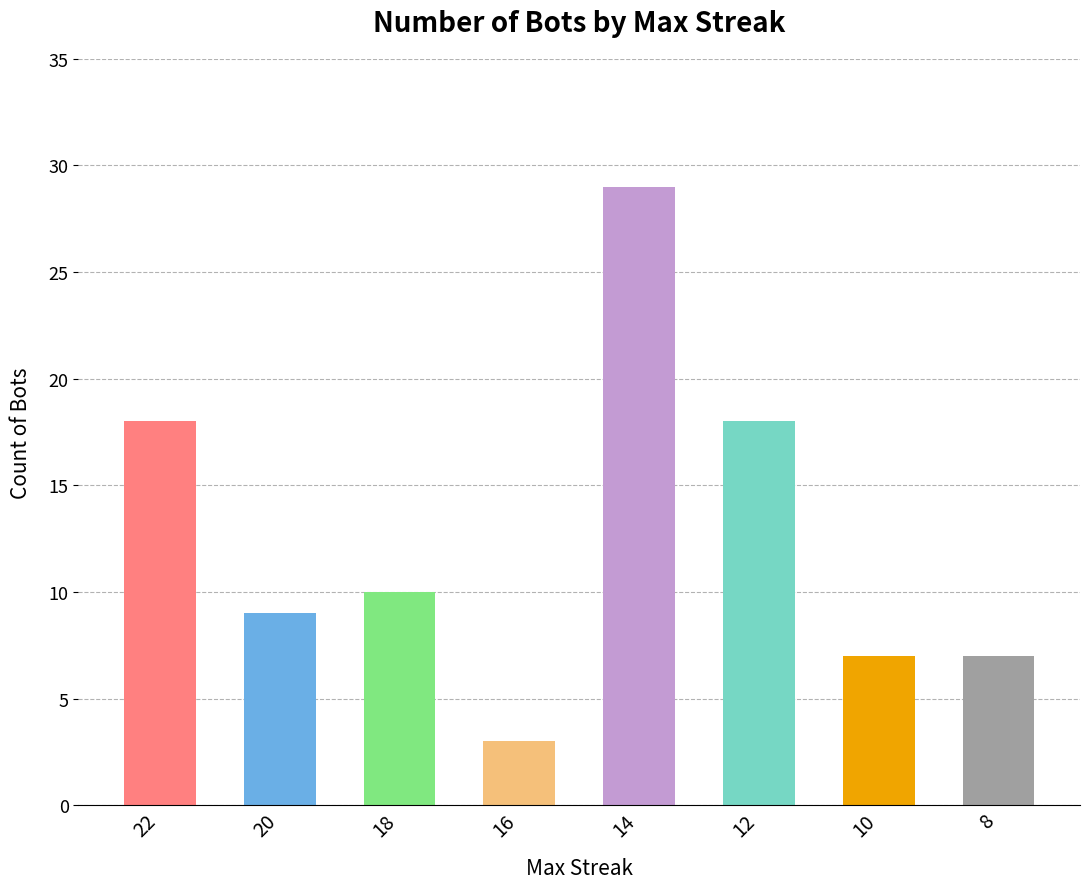

Which label corresponds to the largest value in the chart?

14